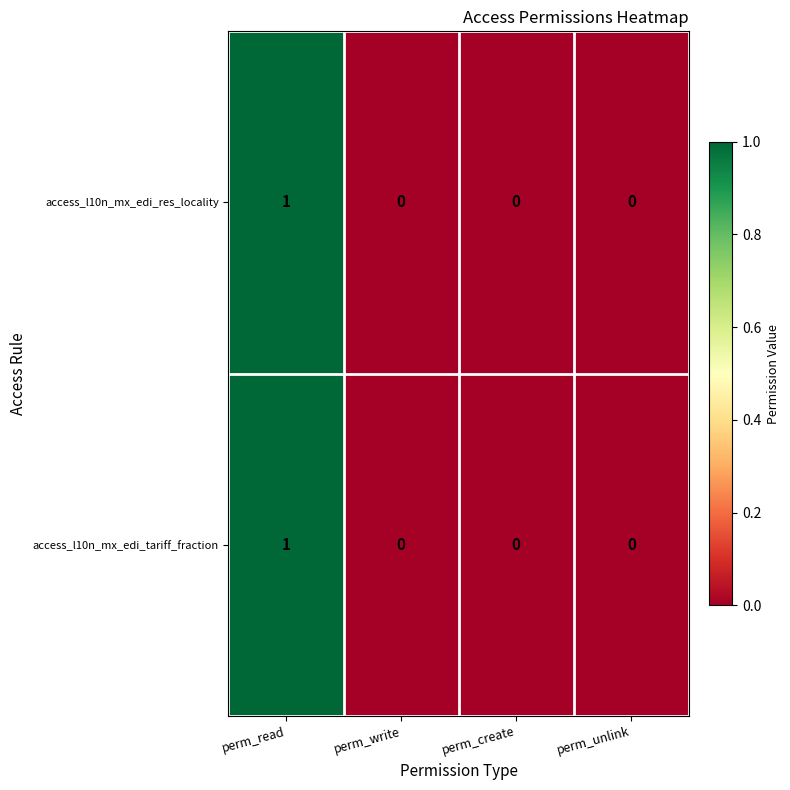

Count the number of categories in the chart.

4